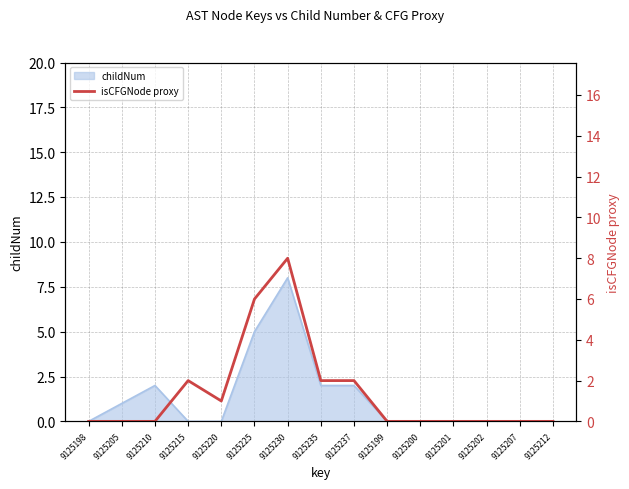

What is the label of the 5th point from the right?

9125200